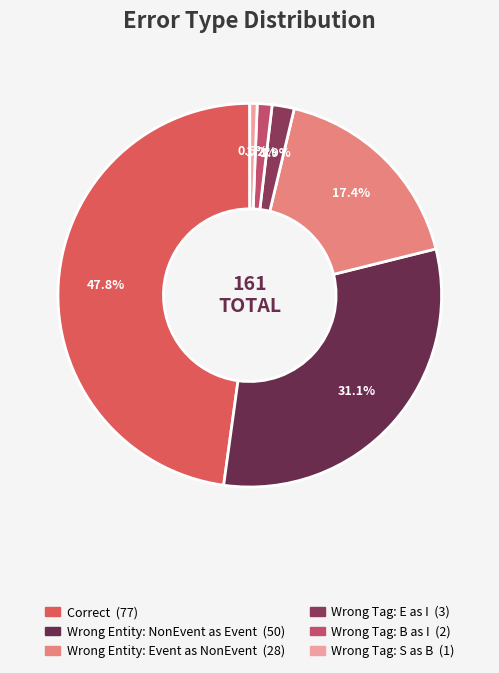

Is there a majority slice in this chart?

No